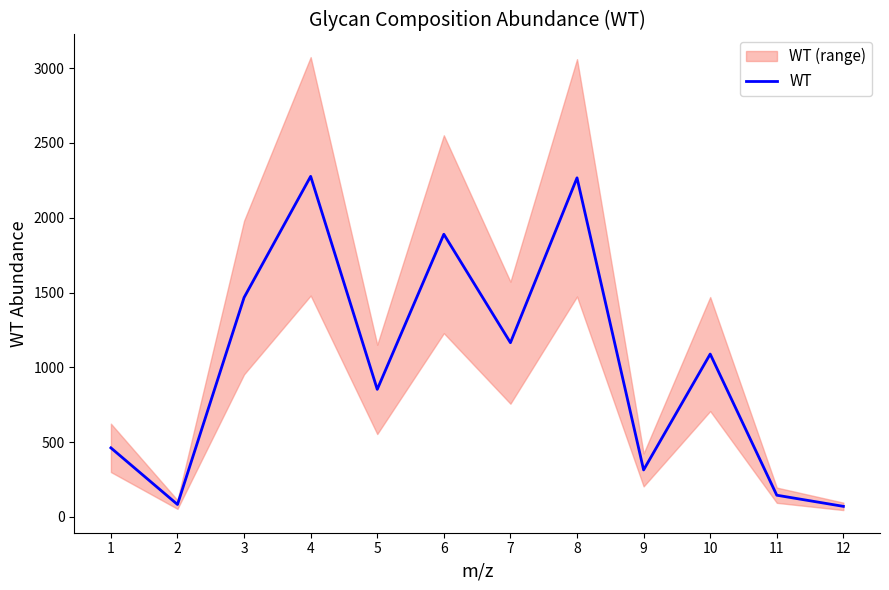

Reading left to right, extract all data points from this chart.

1=462.0	2=83.5	3=1467.0	4=2277.0	5=853.0	6=1890.0	7=1165.0	8=2267.0	9=314.5	10=1089.0	11=145.5	12=71.0